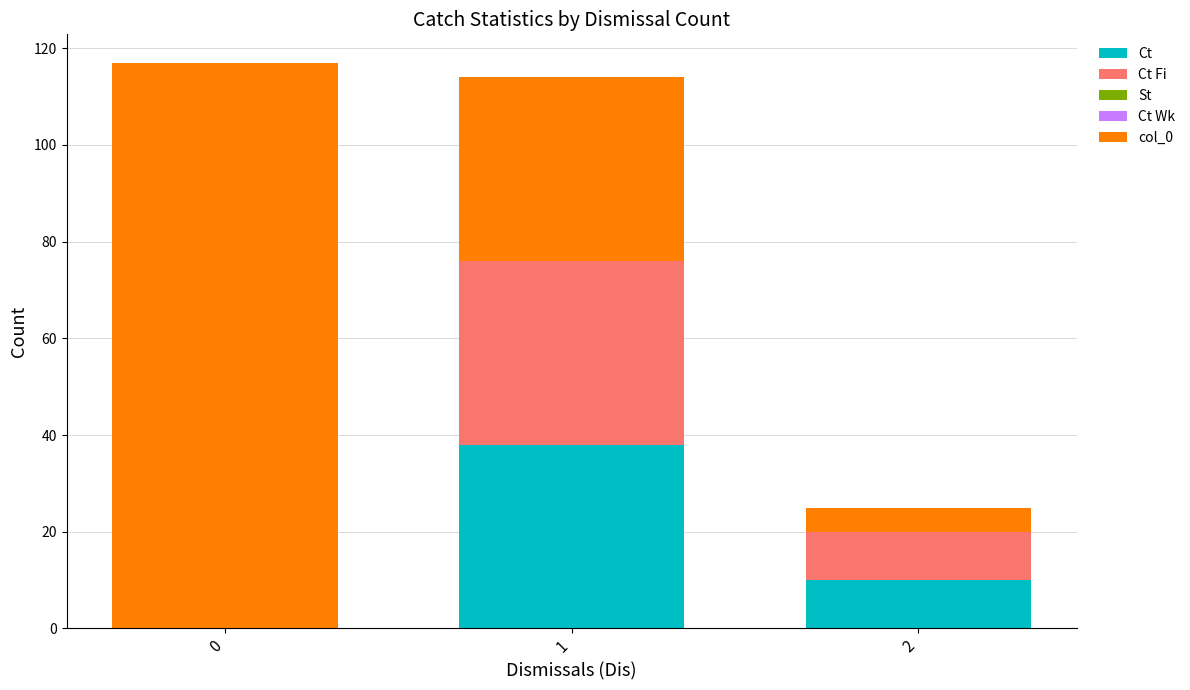

What is the highest value of the Ct series?

38